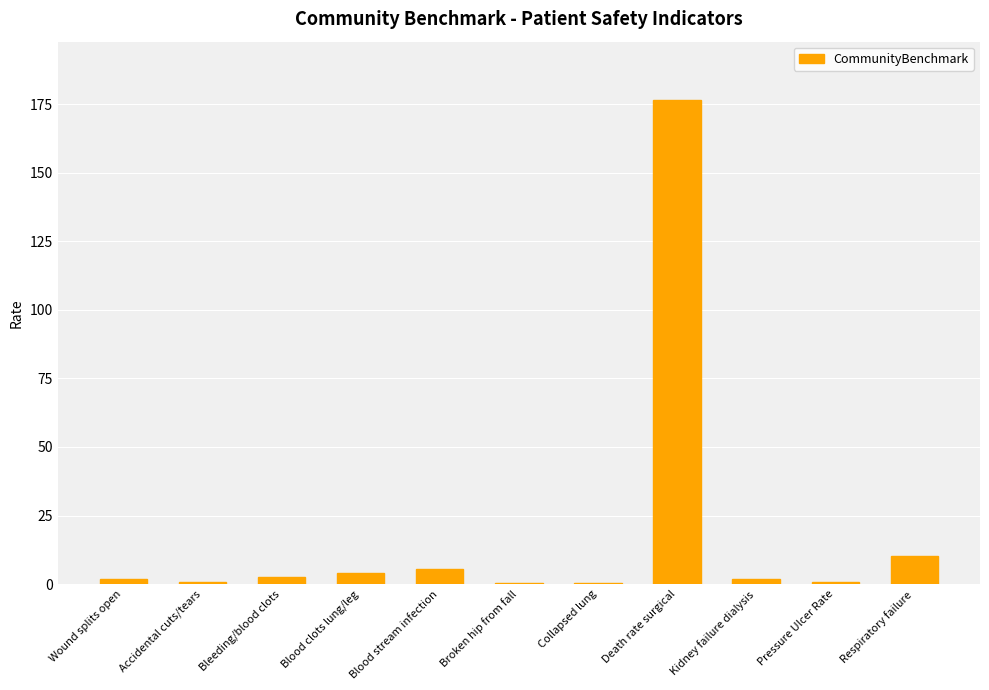

What is the maximum value shown in the chart?

176.6